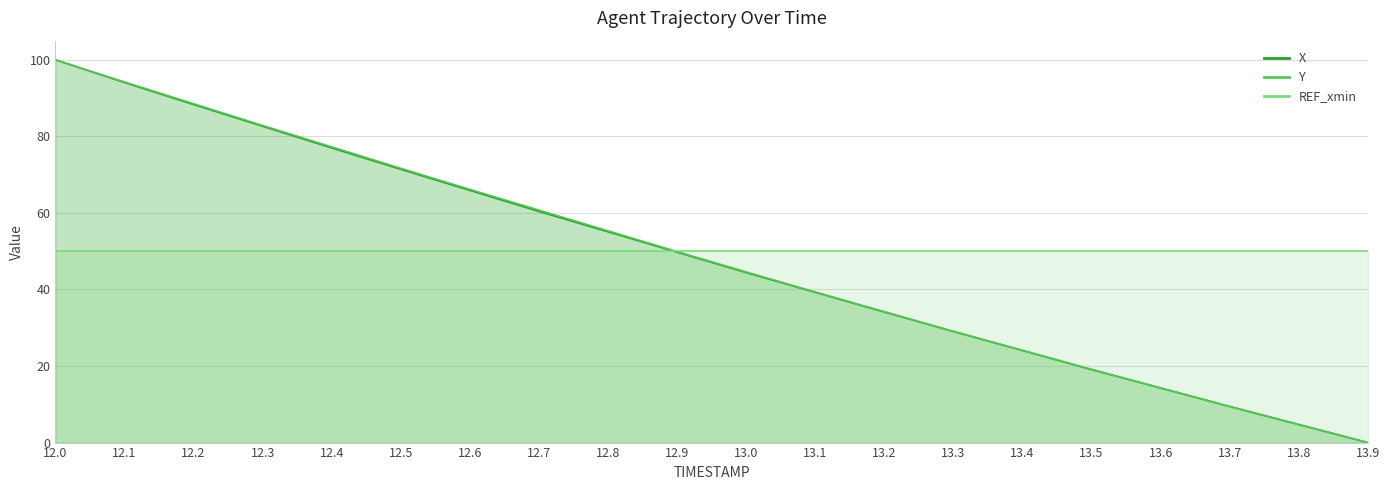

At which label does X reach its peak?

12.0